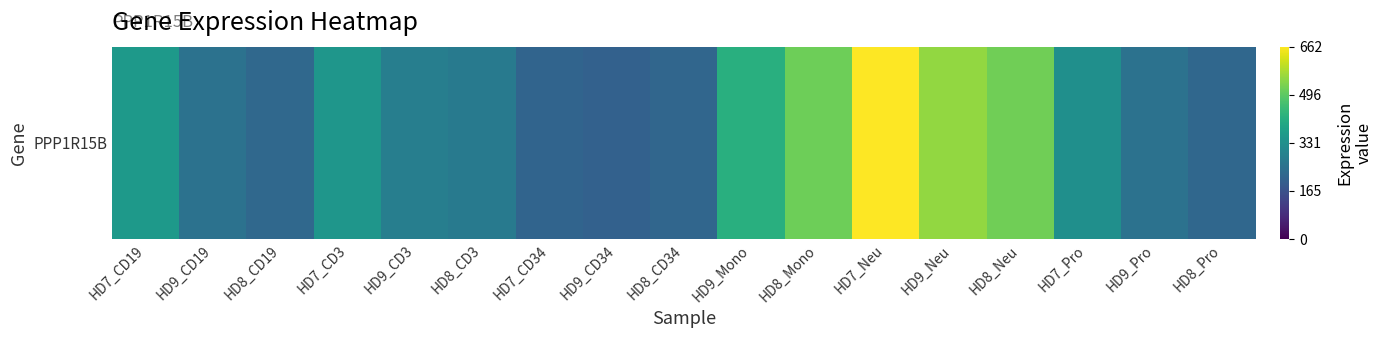

Count the number of data series in this chart.

1